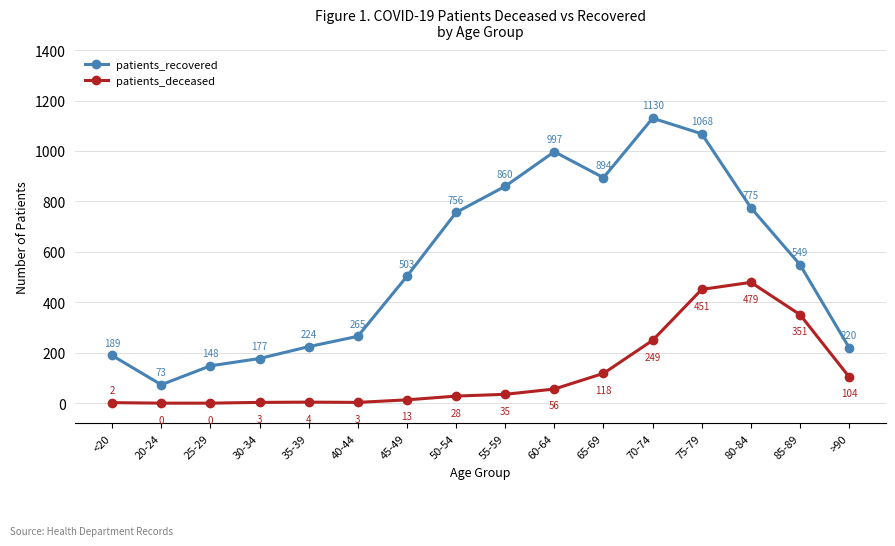

What is the difference between the highest and lowest values at <20?

187